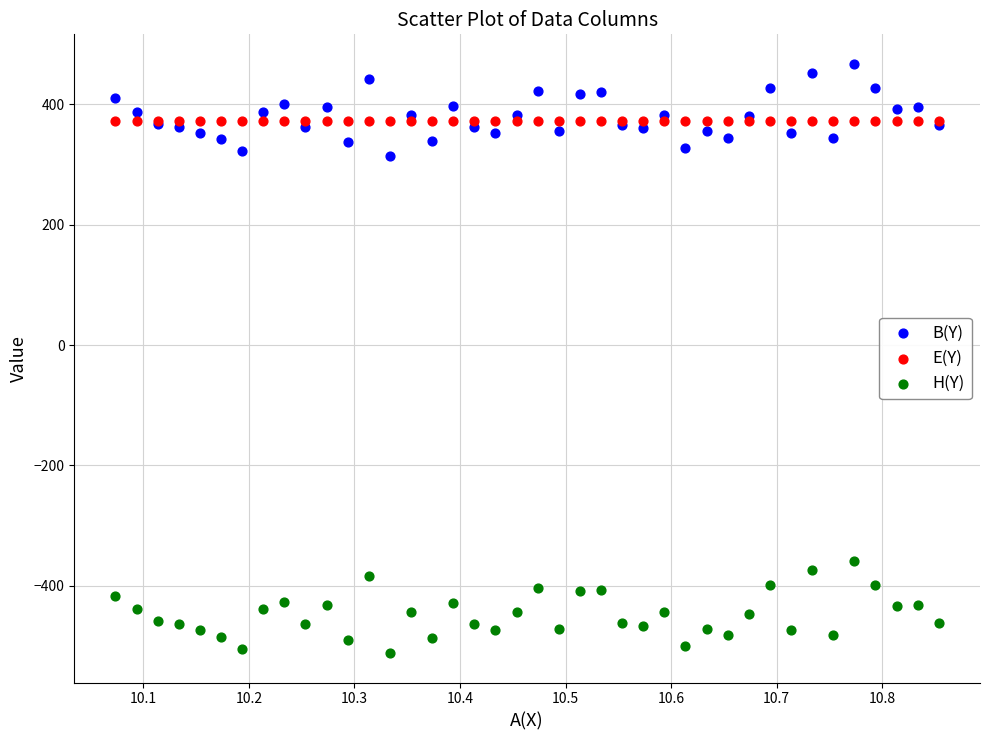

Which series contains the highest Y value?

B(Y)